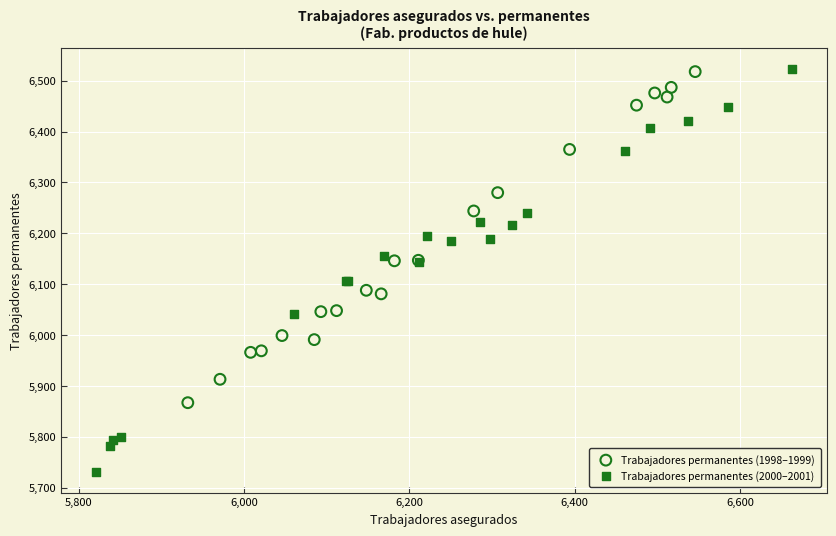

Which series reaches the minimum Y coordinate?

Trabajadores permanentes (2000–2001)